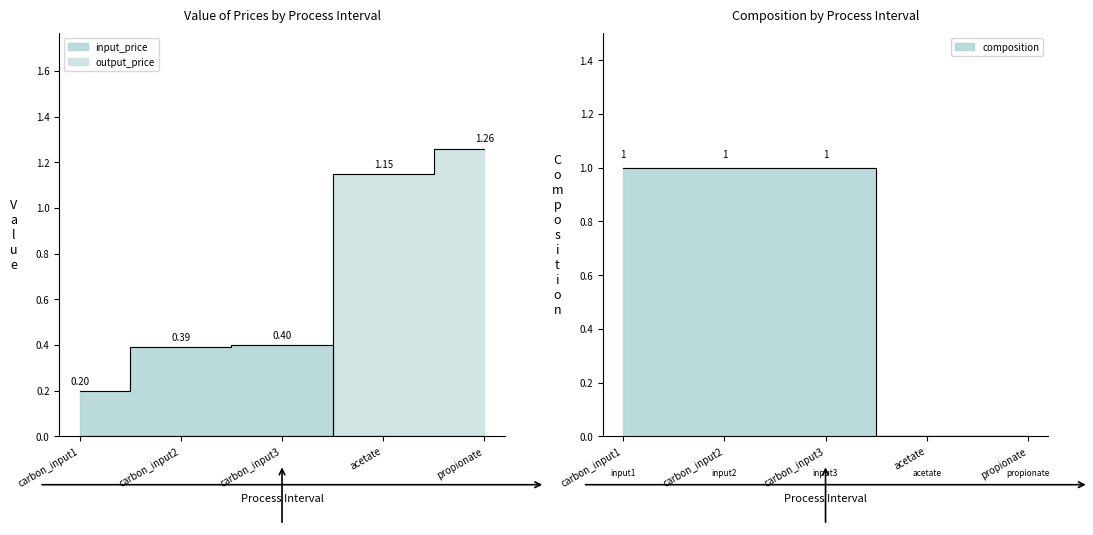

Is it true that input_price equals 0.2 at carbon_input1?

True